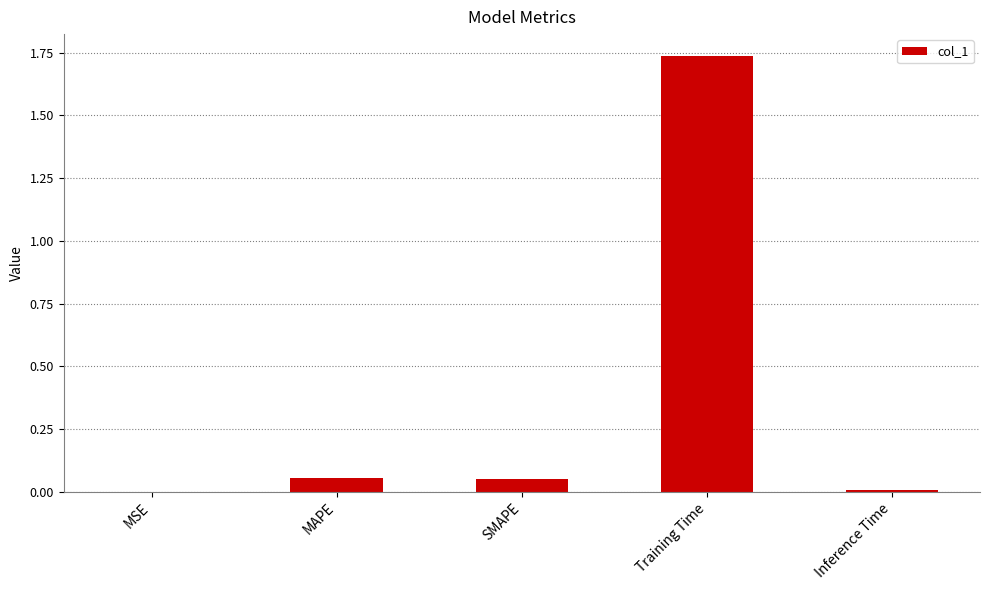

What is the sum of all values?

1.9